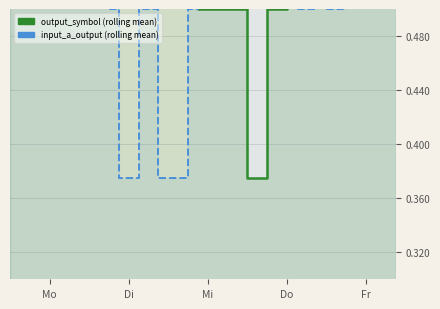

Reading left to right, what are all the values shown in this chart?

output_symbol (rolling mean): 1.0	1.0	1.0	1.0	0.8	0.8	0.9	0.9	0.9	0.9	0.8	0.8	0.8	0.8	0.6	0.6	0.6	0.6	0.6	0.5	0.5	0.5	0.5	0.5	0.4	0.4	0.5	0.5	0.6	0.6	0.6	0.6	0.8	0.6	0.6	0.8	0.8	0.8	0.9	0.9
input_a_output (rolling mean): 1.0	1.0	1.0	1.0	0.8	0.7	0.7	0.8	0.8	0.6	0.5	0.4	0.4	0.5	0.5	0.4	0.4	0.4	0.5	0.6	0.8	0.8	0.8	0.8	0.8	0.9	0.8	0.6	0.6	0.5	0.5	0.6	0.5	0.5	0.6	0.8	0.6	0.8	0.8	0.6